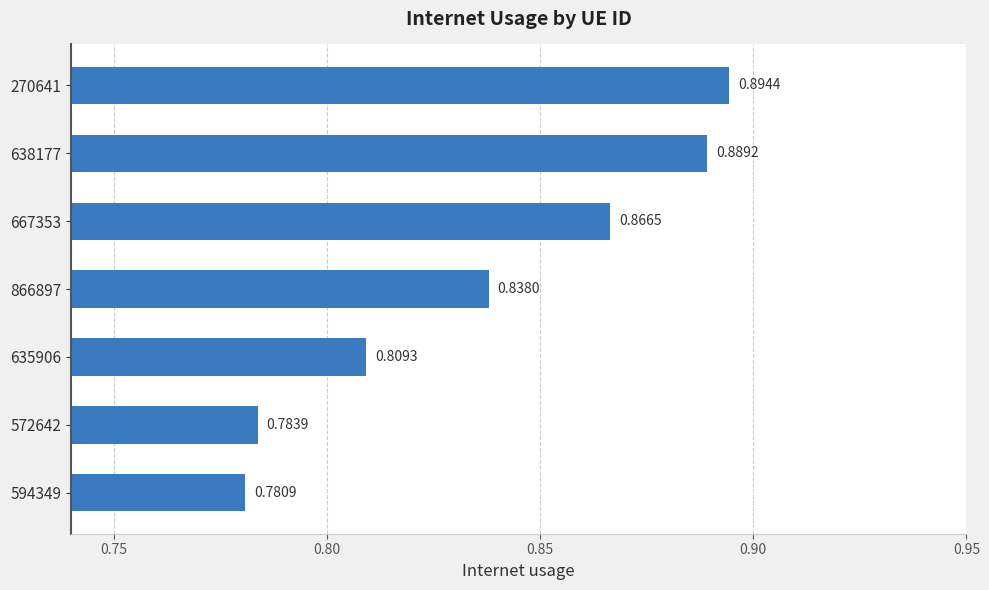

Count the number of categories in the chart.

7